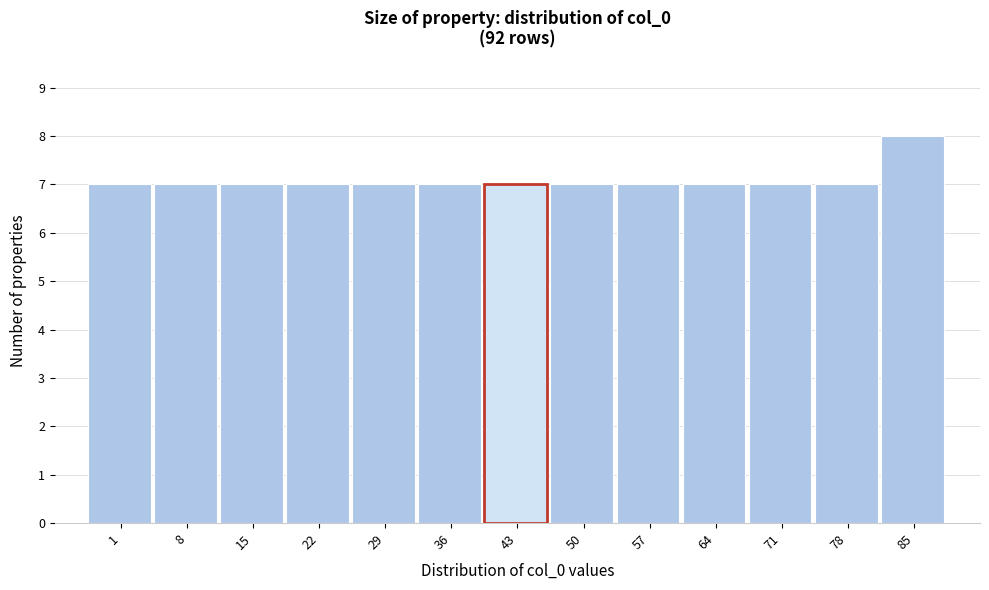

Reading right to left, list all the values displayed in this chart.

85=8	78=7	71=7	64=7	57=7	50=7	43=7	36=7	29=7	22=7	15=7	8=7	1=7